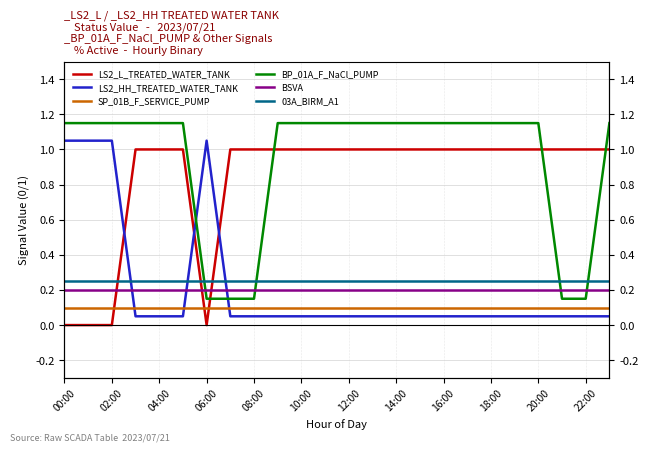

What position from the left is 08:00?

9